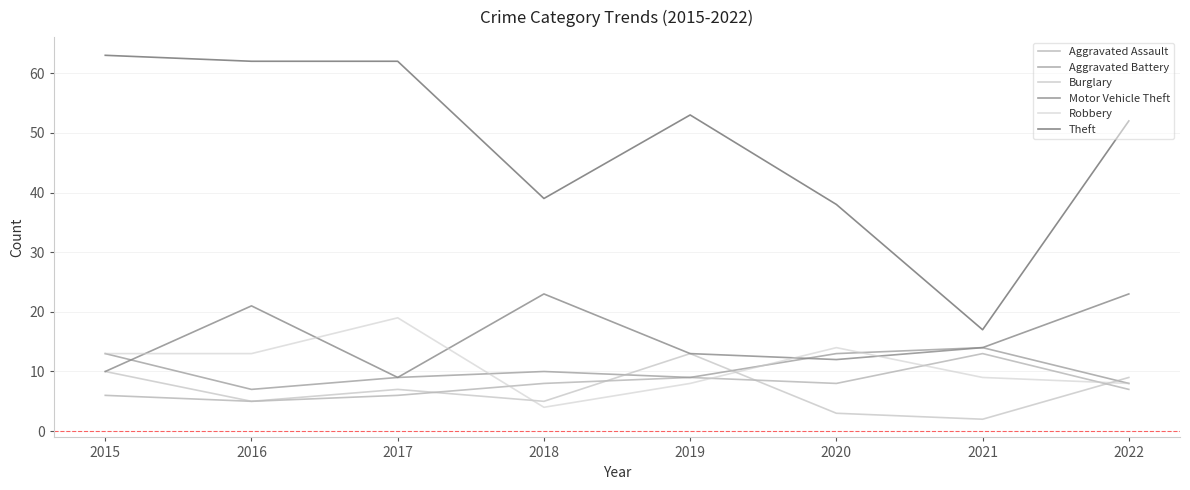

Rank the series by their maximum value, from lowest to highest.

Aggravated Assault, Burglary, Aggravated Battery, Robbery, Motor Vehicle Theft, Theft